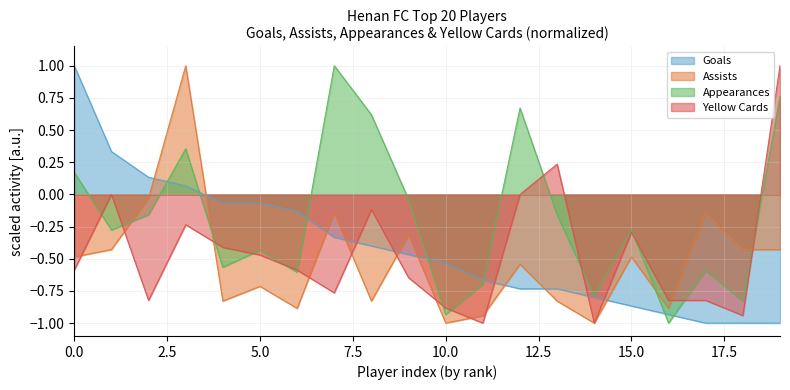

What is the lowest value of the Goals series?

-1.0